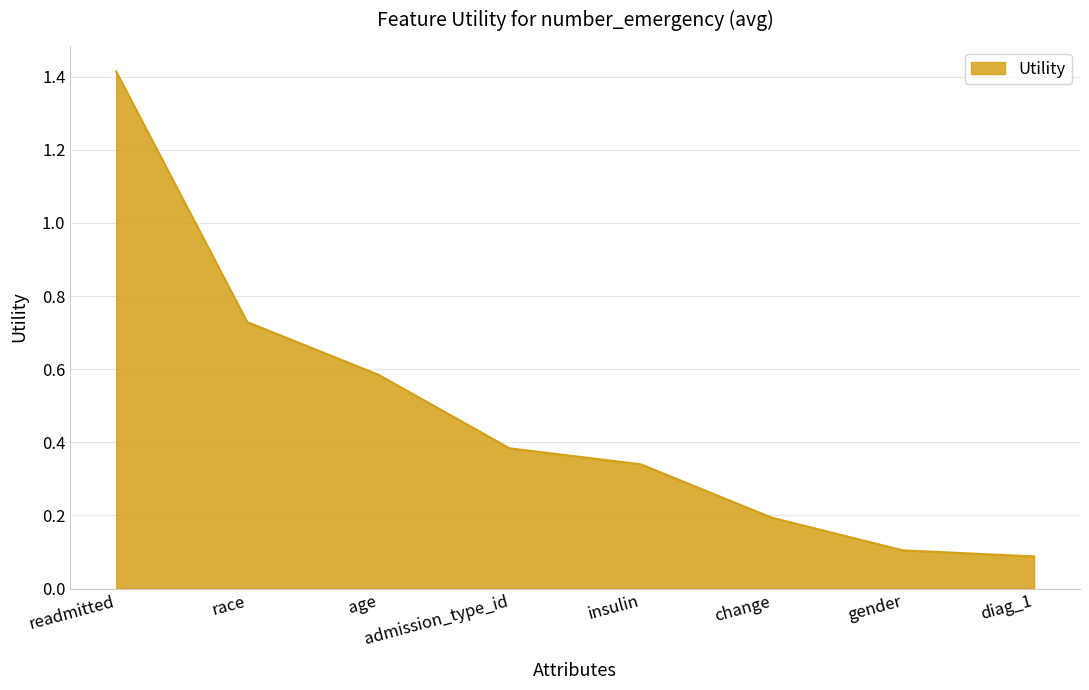

What is the sum of the values at change and race?

0.9